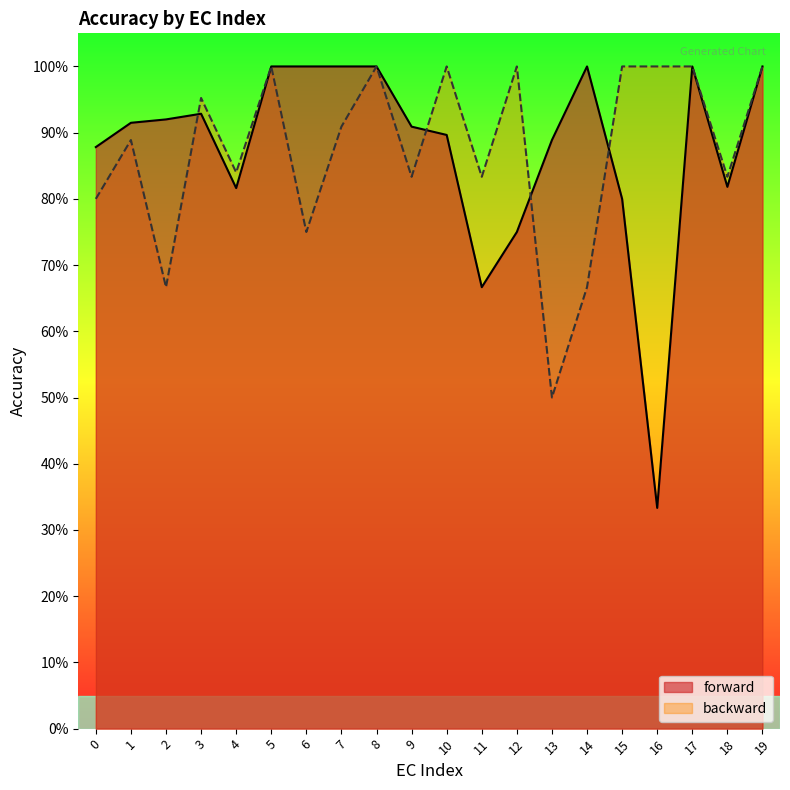

Where is the first local minimum?

4